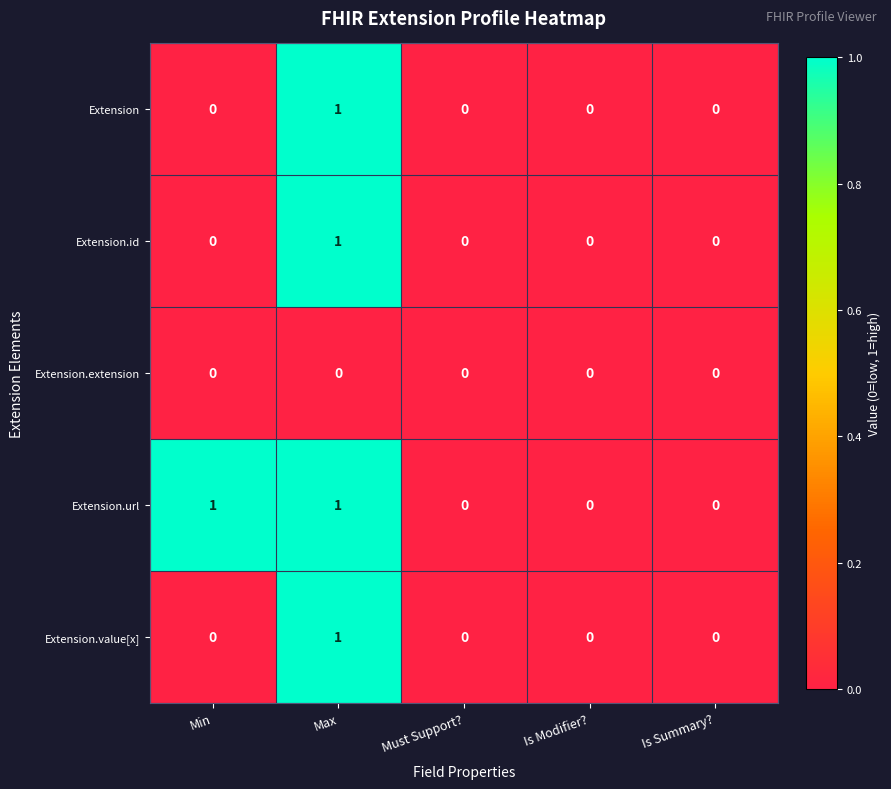

How many series are shown in this chart?

5